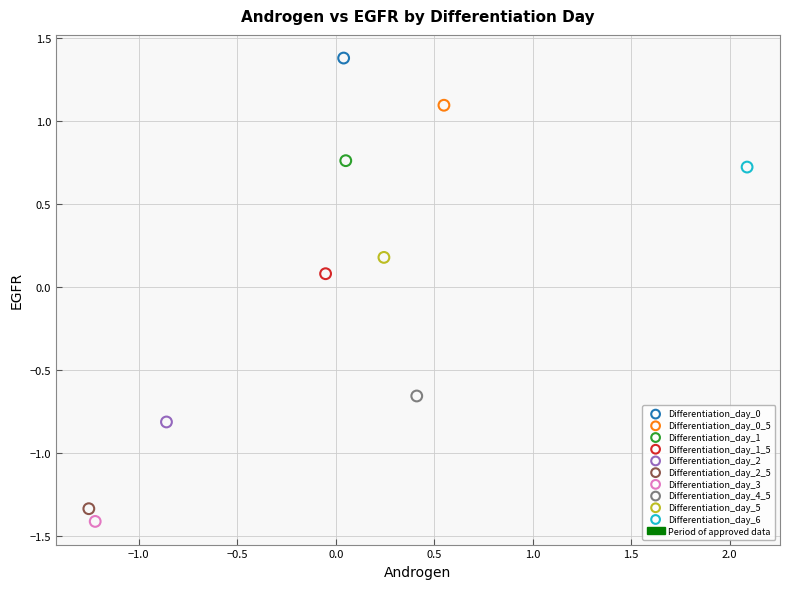

Which series contains the highest Y value?

Differentiation_day_0